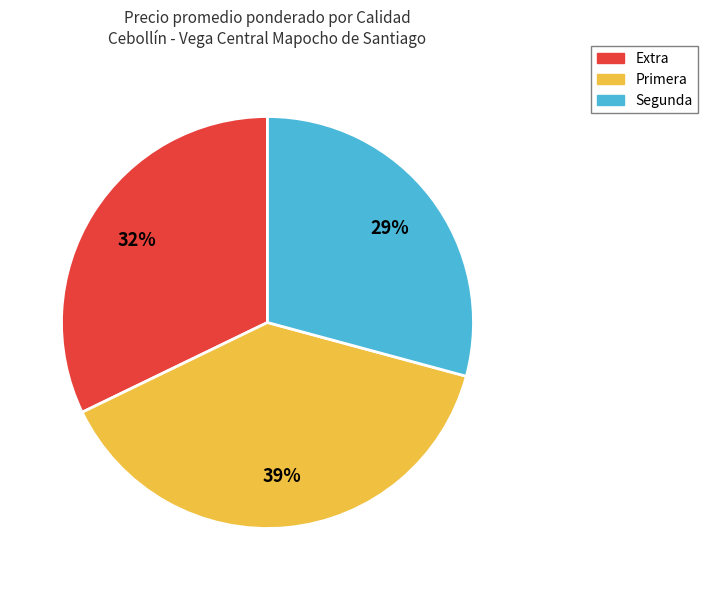

Which slice is the smallest?

Segunda